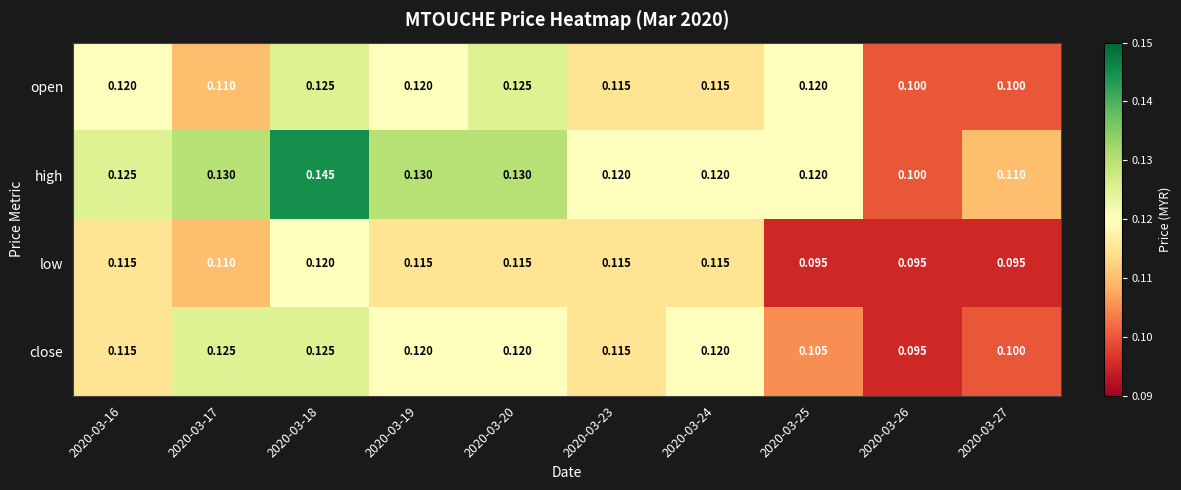

Which series has the largest total across all categories?

high